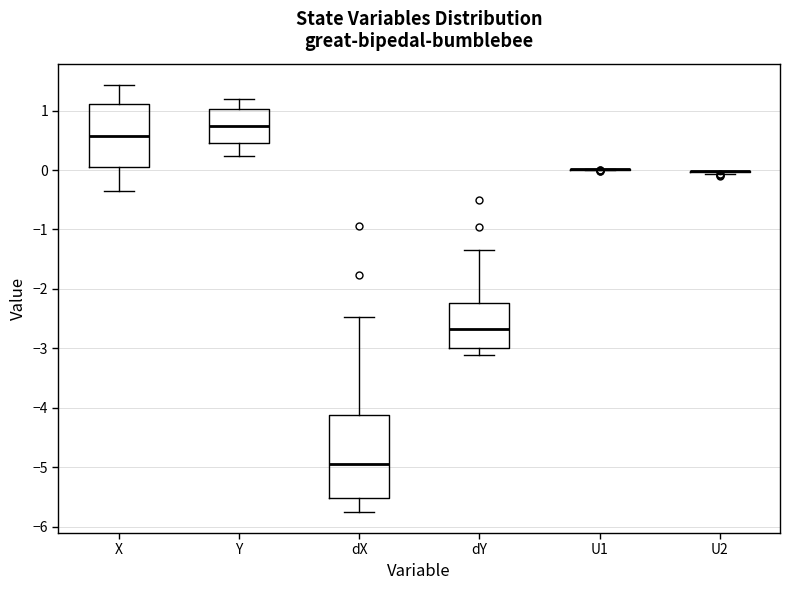

Comparing the boxes themselves (not the whiskers), which one is the tallest?

dX